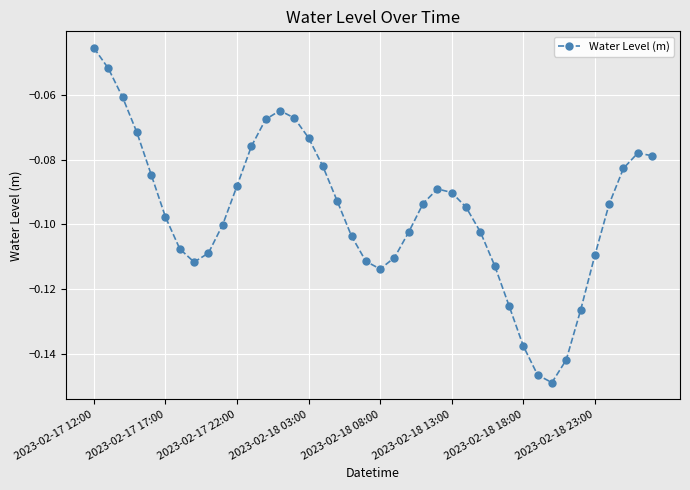

What is the sum of all values?

-3.8